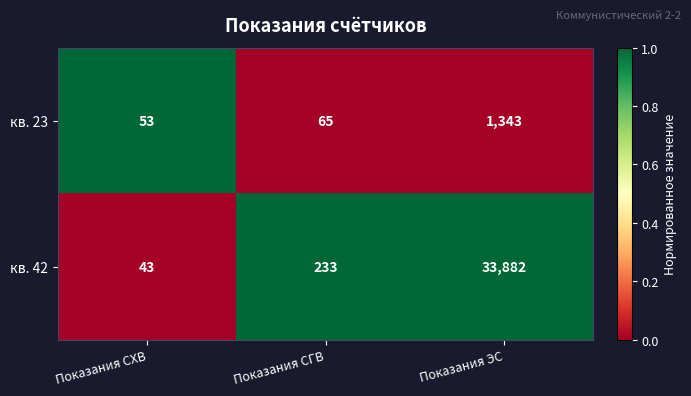

Which series has the largest range (max minus min)?

кв. 42